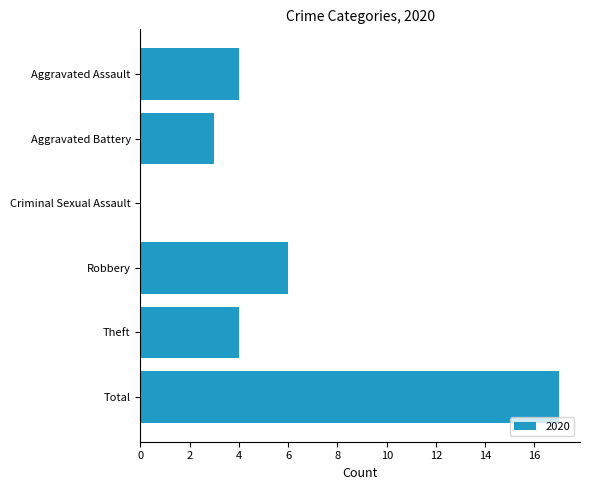

Between Robbery and Aggravated Assault, which is larger?

Robbery